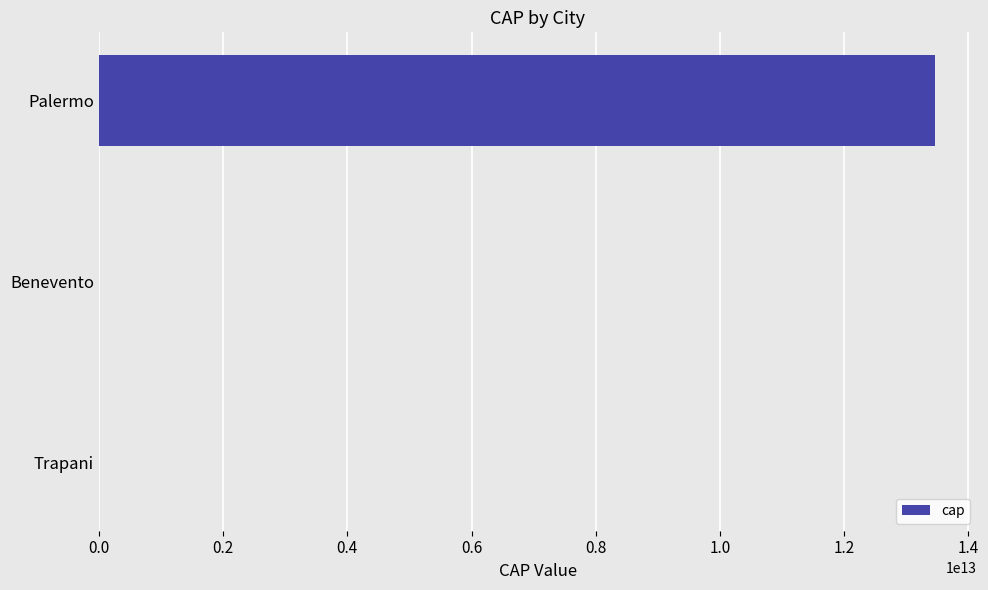

How many categories are shown in the chart?

3